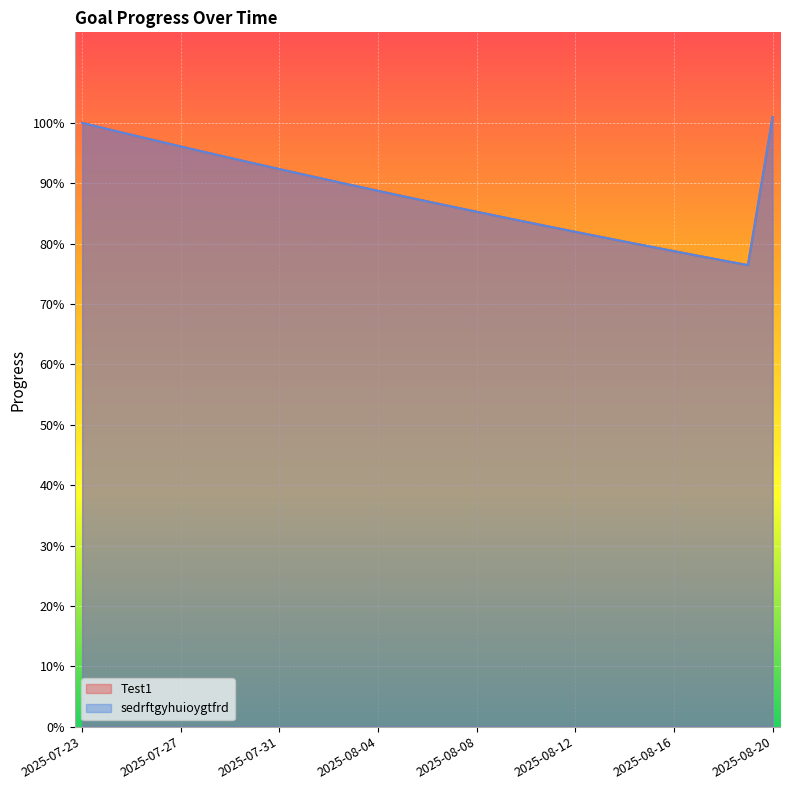

True or false: sedrftgyhuioygtfrd has a value of 0.9 at 2025-08-04.

True